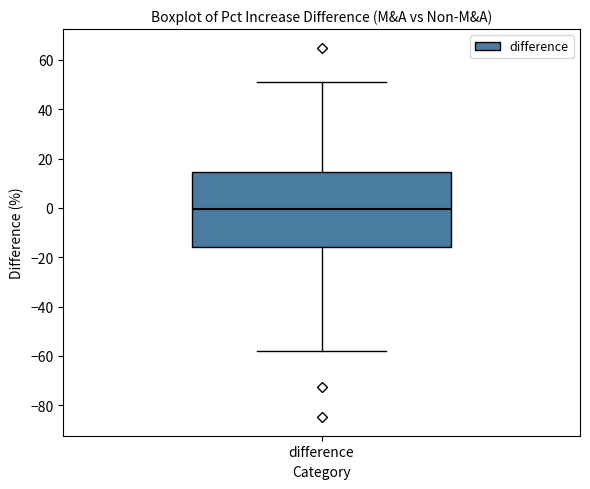

Transcribe this box plot: give where the median line is, the range the box spans, and where the two whiskers end, as read against the y-axis. The values are not printed on the chart, so give them approximately, as read against the axis.

median 0, box -16 to 14, whiskers -58 to 52